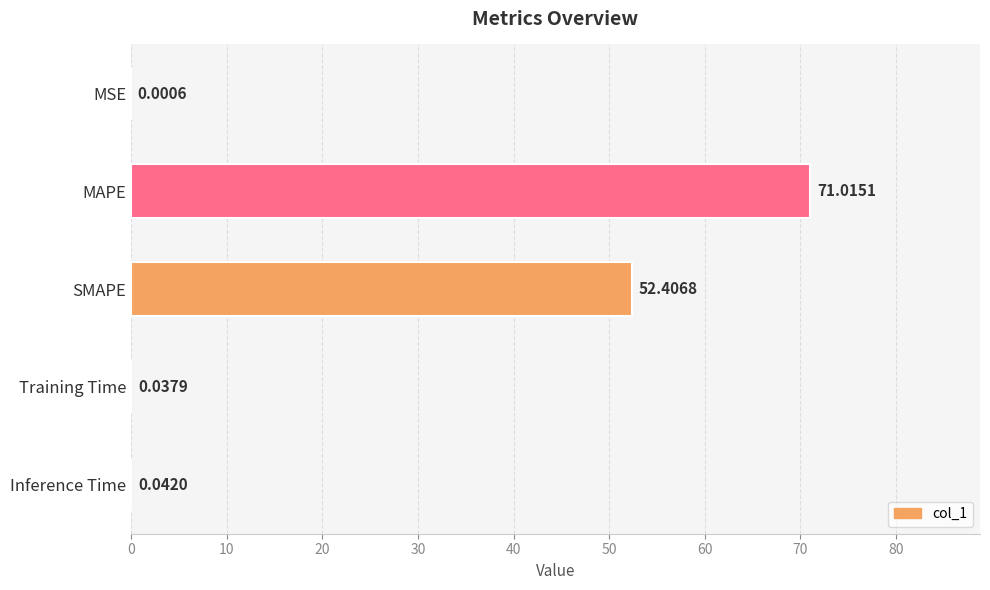

Are the bars grouped side by side (vs. stacked)?

No